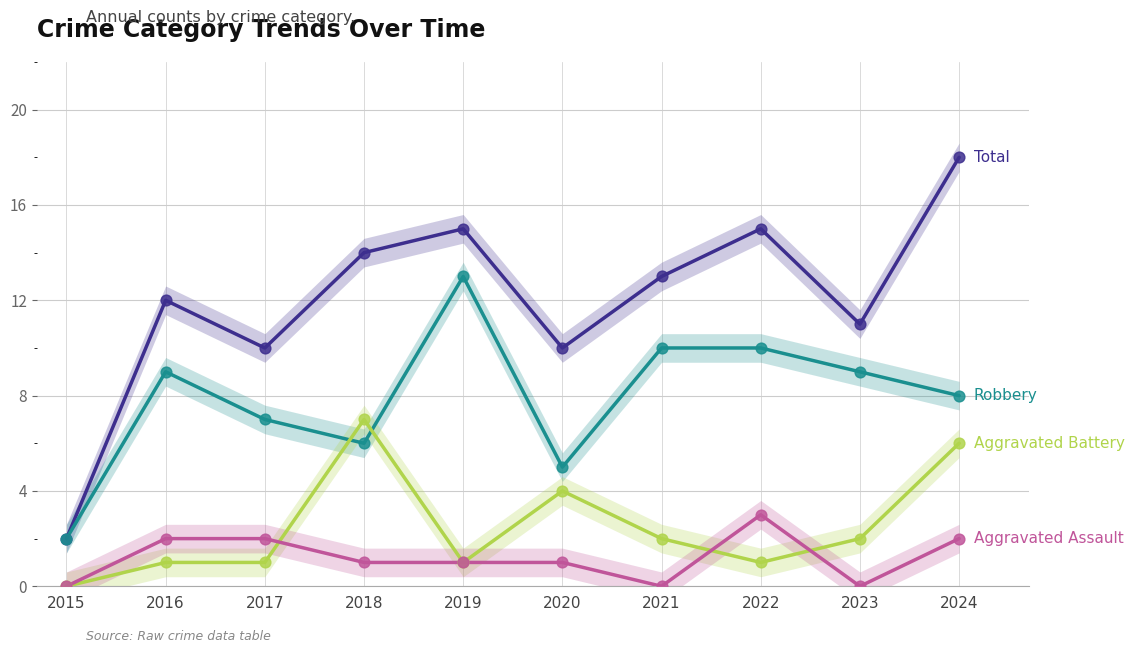

Which series has the largest total across all categories?

Total